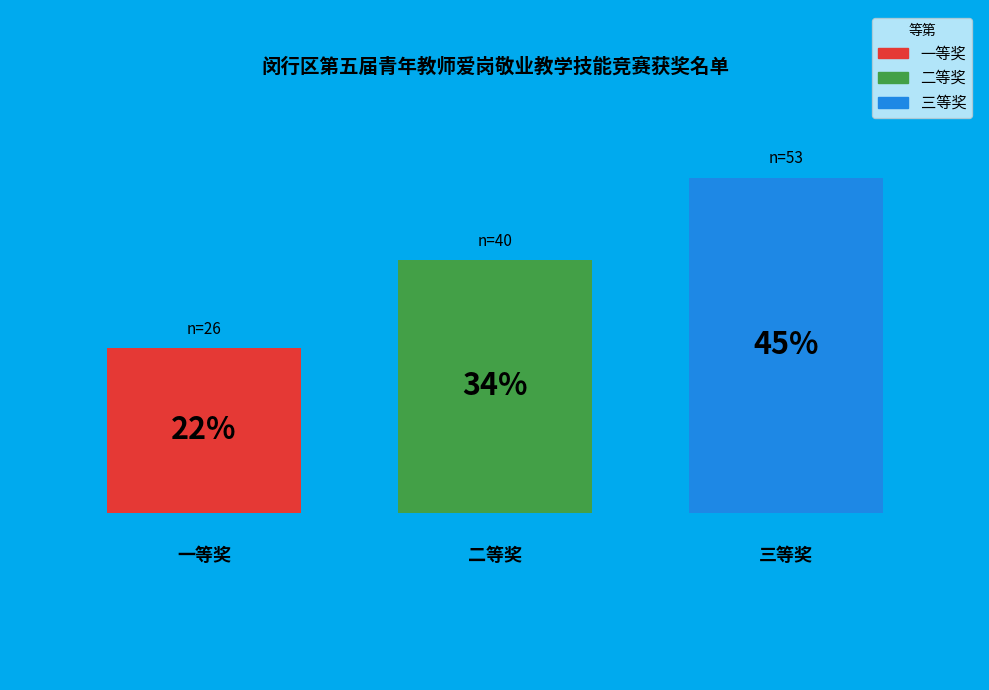

What percentage is the 一等奖 slice, to the nearest percent?

22%